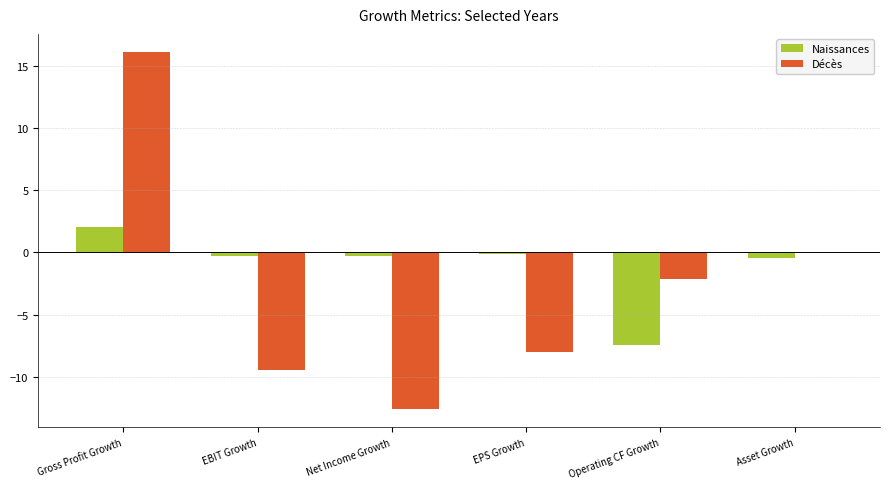

How many series are shown in this chart?

2